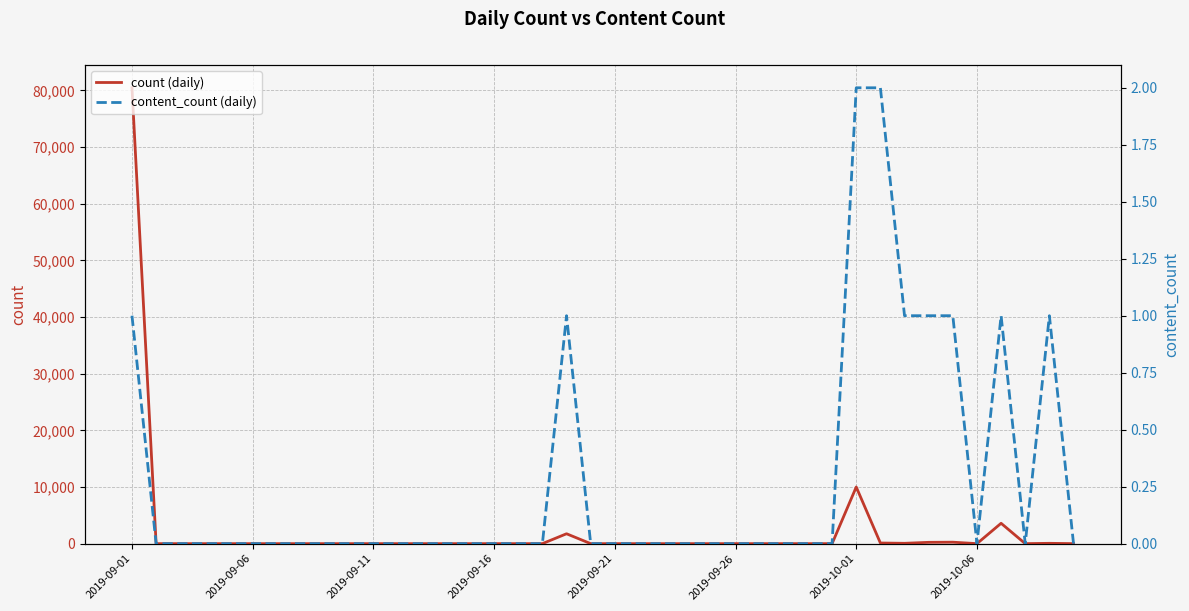

Is it true that count (daily) equals 0 at 2019-09-16?

True